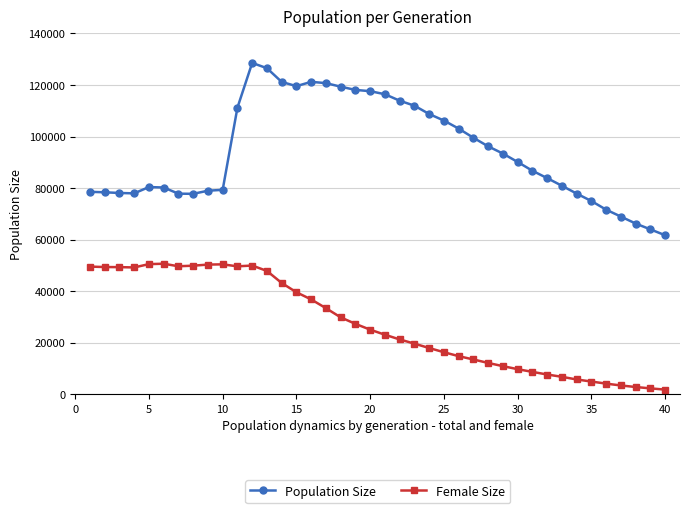

Does the chart display data point markers on the line(s)?

Yes